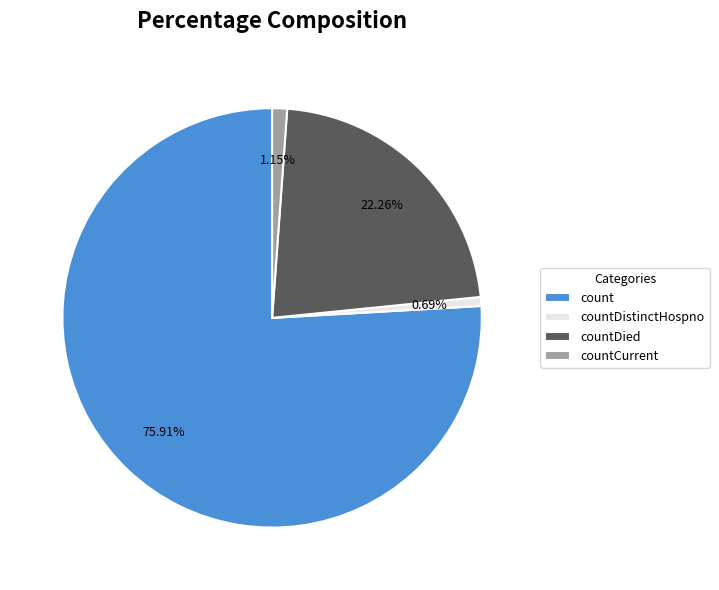

Is it true that countDied is 32% of the pie?

False